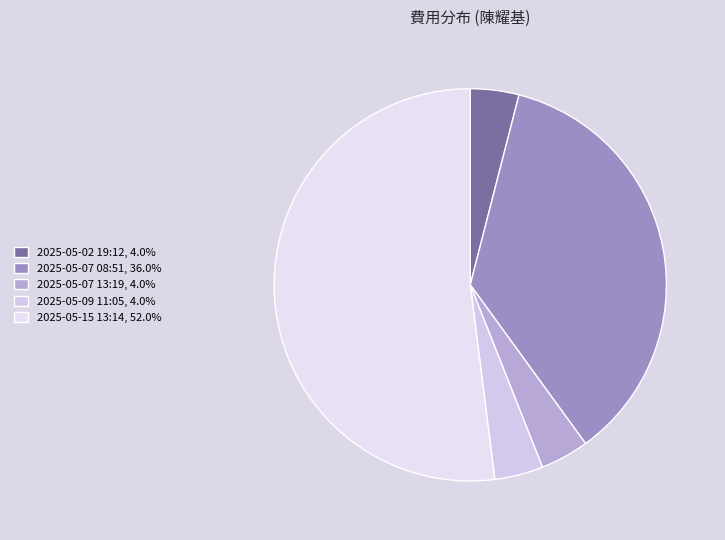

Is it true that 2025-05-15 13:14 is 41% of the pie?

False